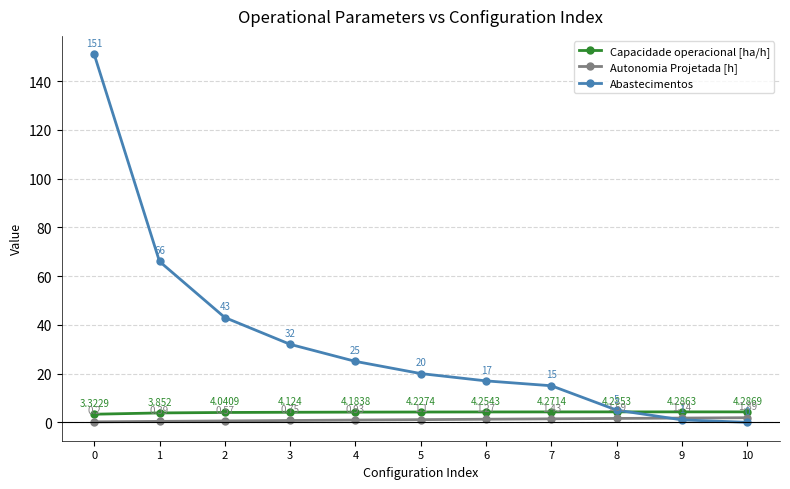

What is the average value of the Abastecimentos series?

34.1